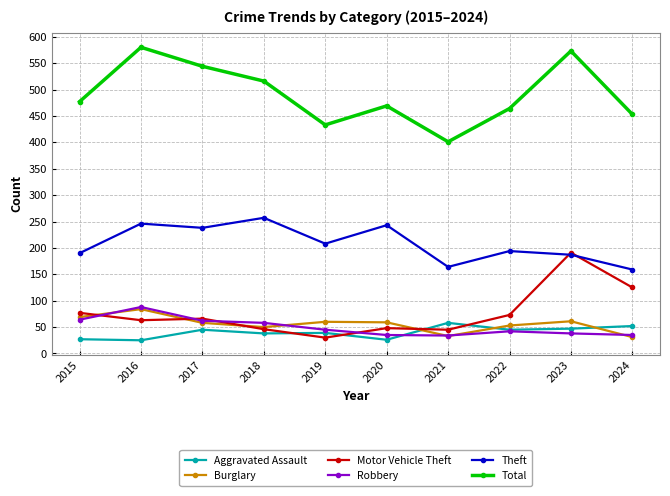

The value of Motor Vehicle Theft at 2021 is 45. True or false?

True